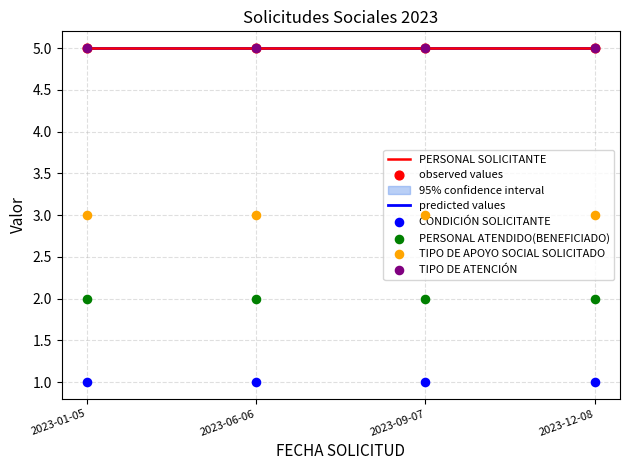

Which series has the largest total across all categories?

PERSONAL SOLICITANTE